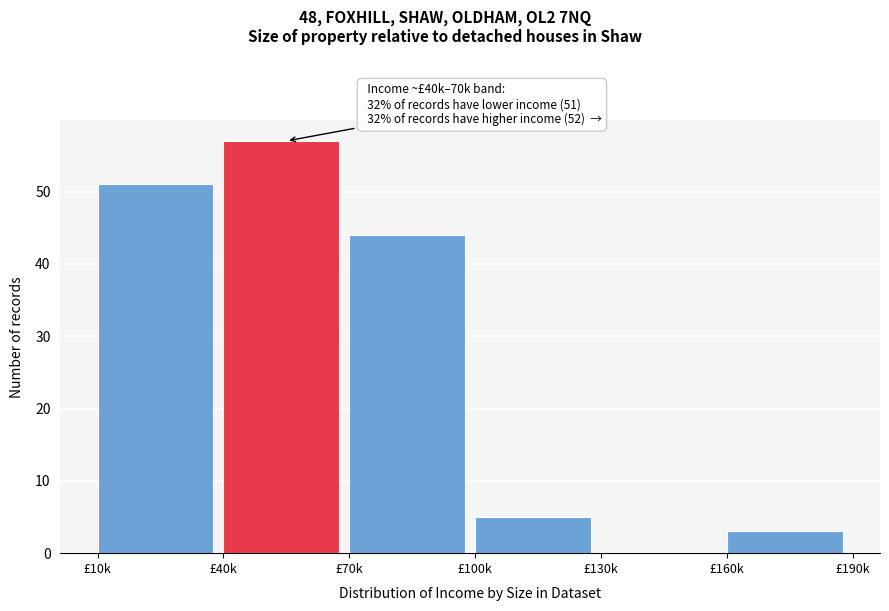

Reading right to left, extract all data points from this chart.

£160k=3	£130k=0	£100k=5	£70k=44	£40k=57	£10k=51